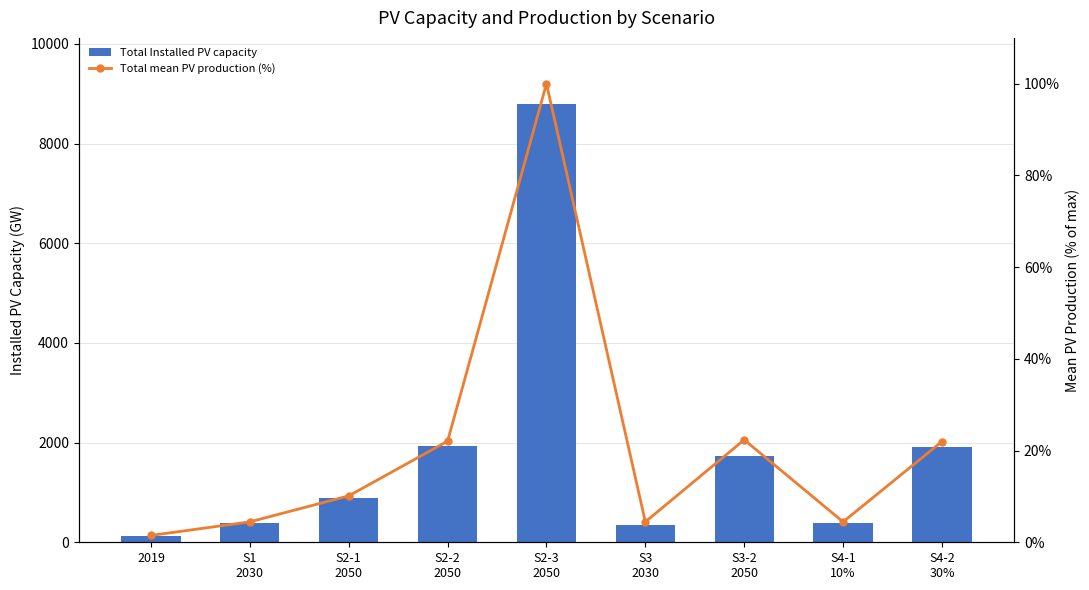

Between 2019 and S2-1
2050, which series saw the biggest shift?

Total Installed PV capacity